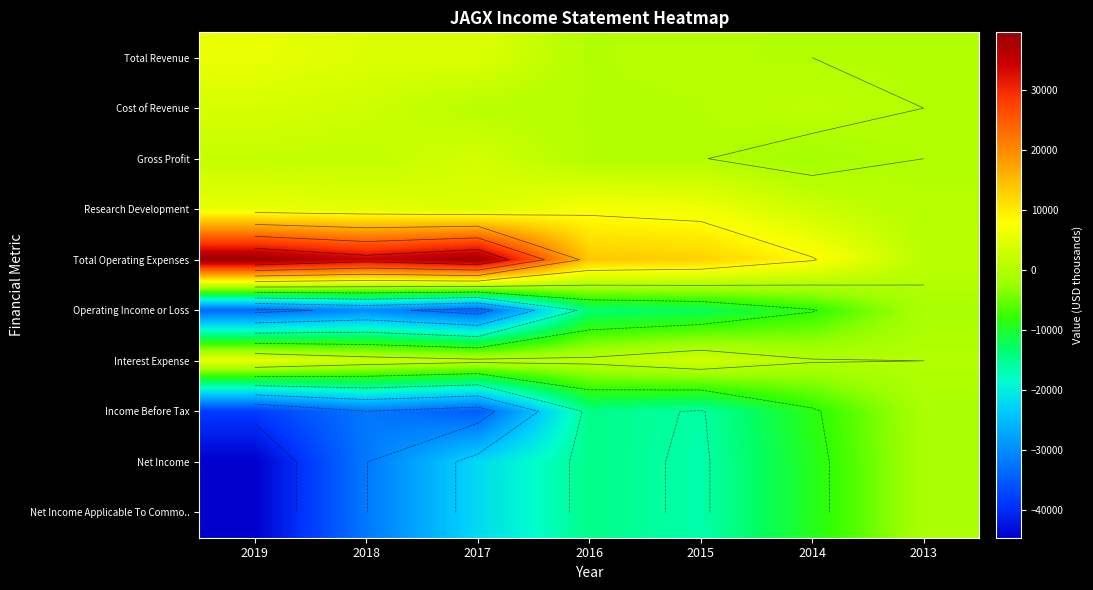

Between 2019 and 2017, which series saw the biggest shift?

Net Income